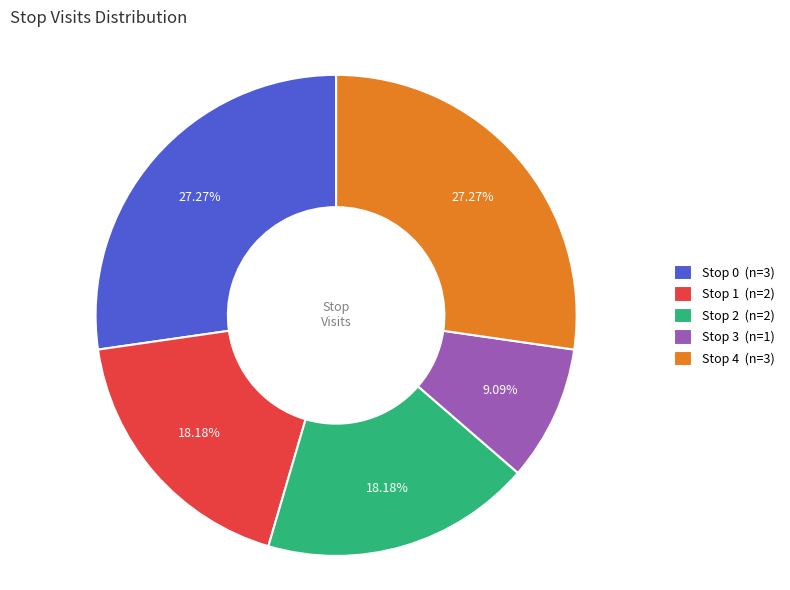

Does Stop 1 (n=2) account for over 50% of the chart?

No